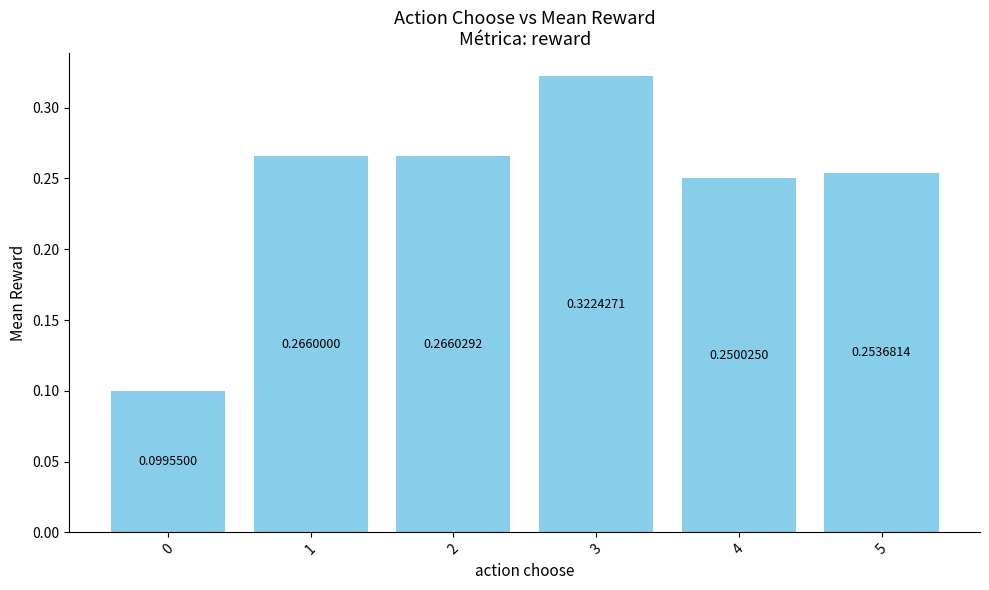

Are the bars horizontal?

No